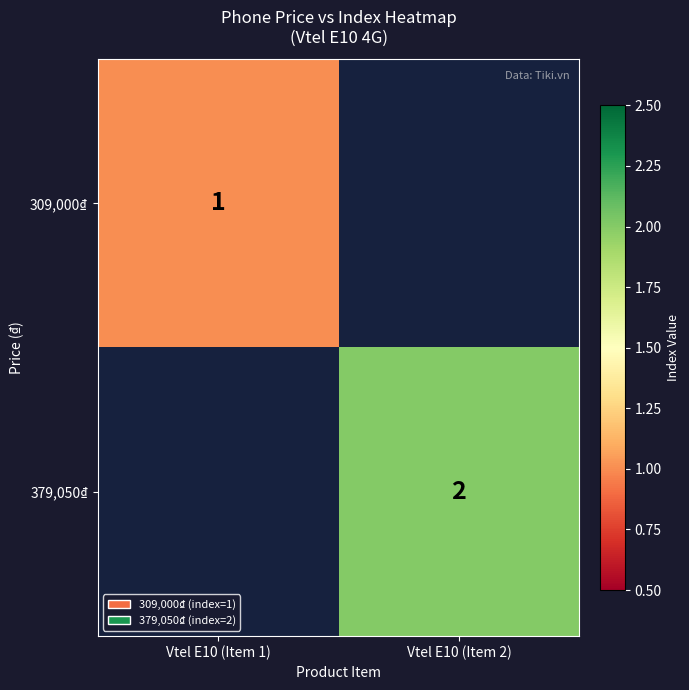

Is the value of 309,000₫ at Vtel E10 (Item 1) greater than the value of 379,050₫ at Vtel E10 (Item 2)?

No